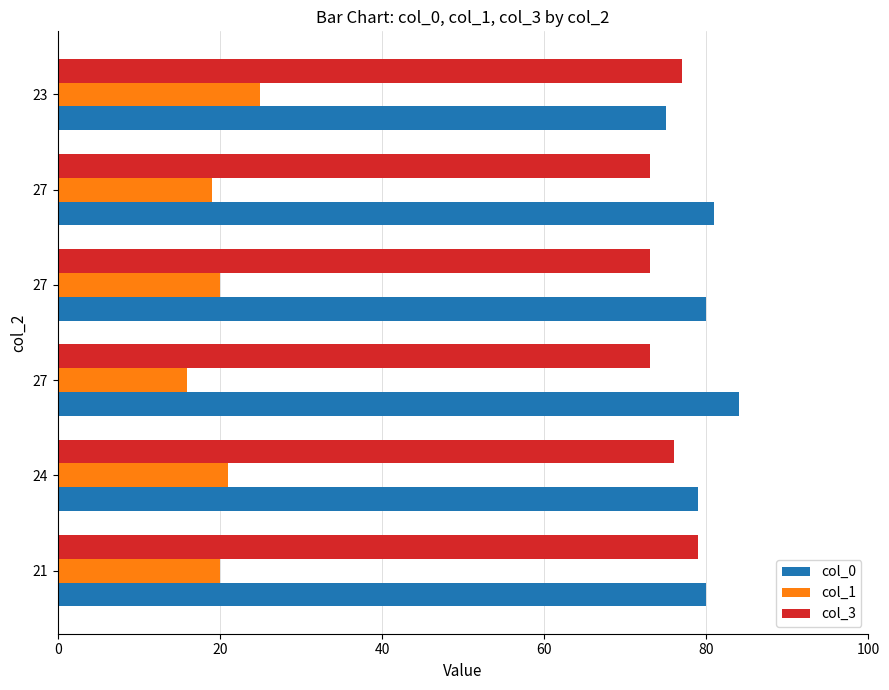

Count the number of data series in this chart.

3